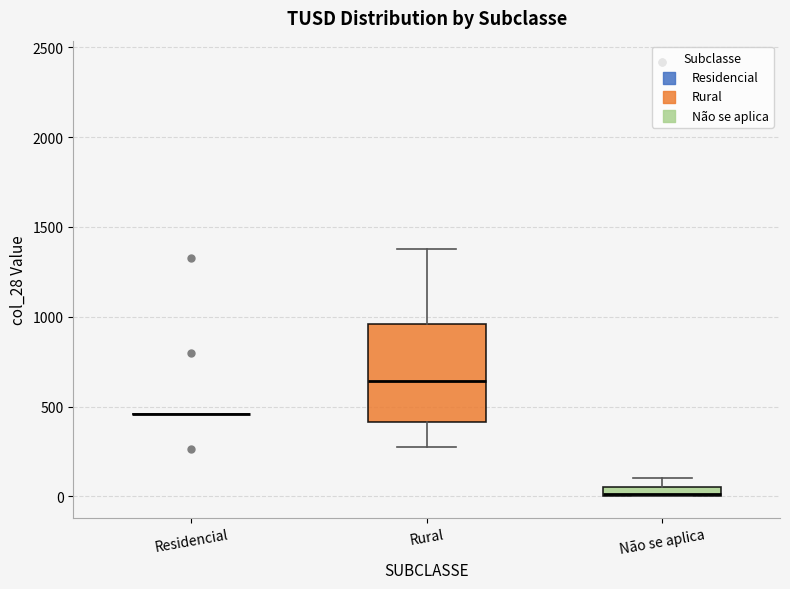

Comparing the boxes themselves (not the whiskers), which one is the tallest?

Rural